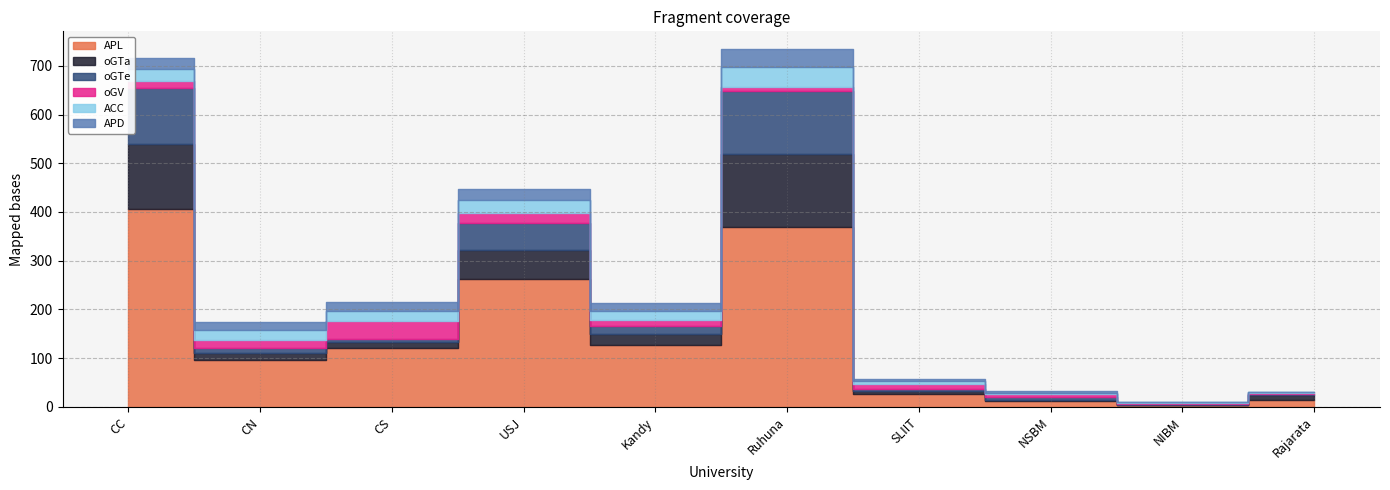

What is the maximum value for oGTe?

130